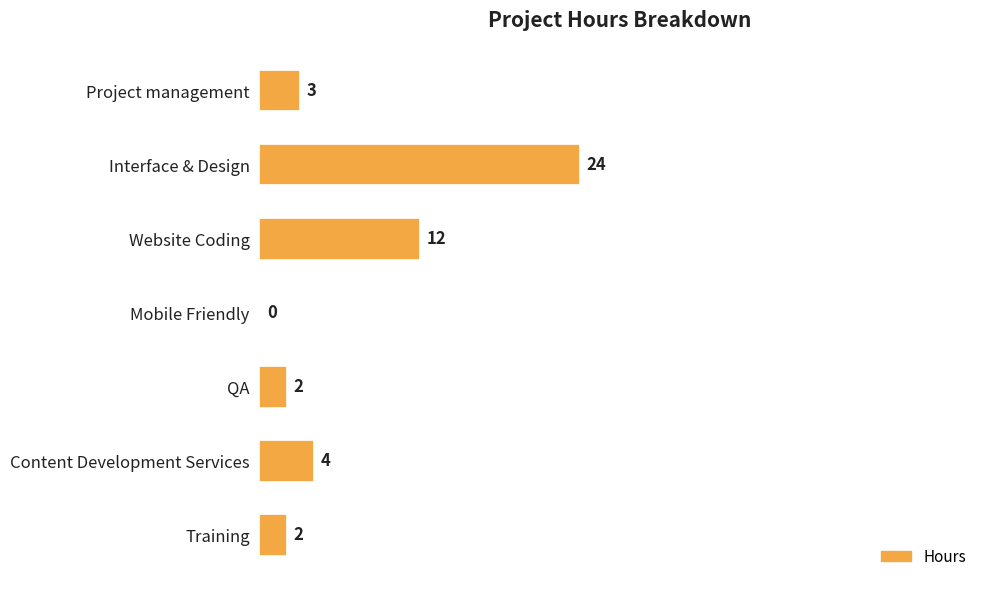

Reading top to bottom, list all the values displayed in this chart.

Project management=3	Interface & Design=24	Website Coding=12	Mobile Friendly=0	QA=2	Content Development Services=4	Training=2